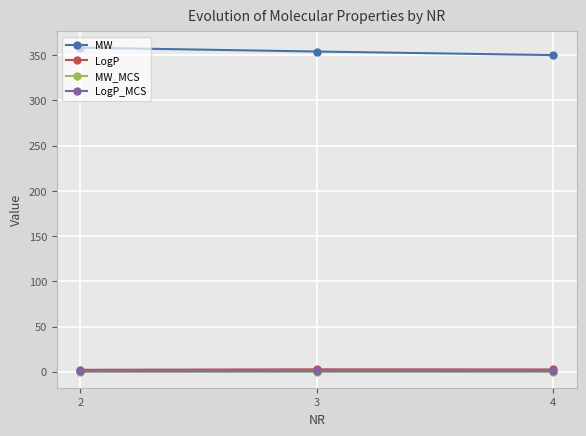

What are all the series names shown in the legend?

MW, LogP, MW_MCS, LogP_MCS